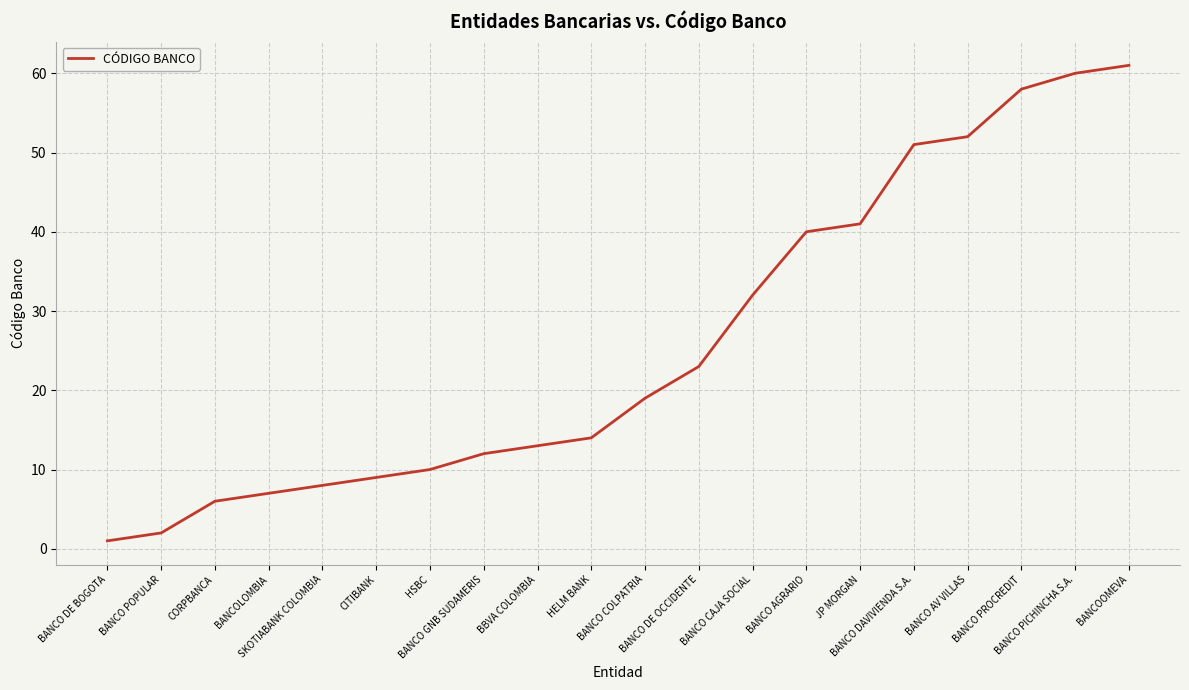

Between BANCO POPULAR and BANCO DAVIVIENDA S.A., which is larger?

BANCO DAVIVIENDA S.A.